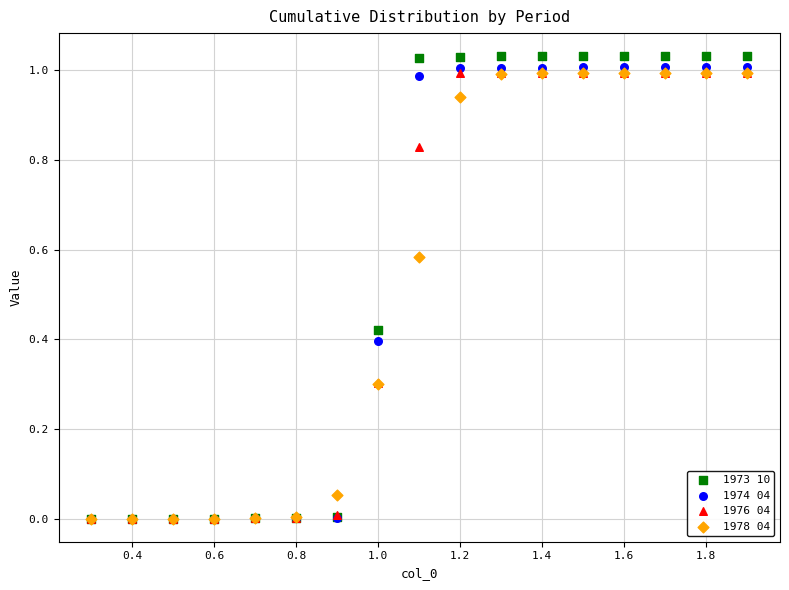

What are all the series names shown in the legend?

1973 10, 1974 04, 1976 04, 1978 04